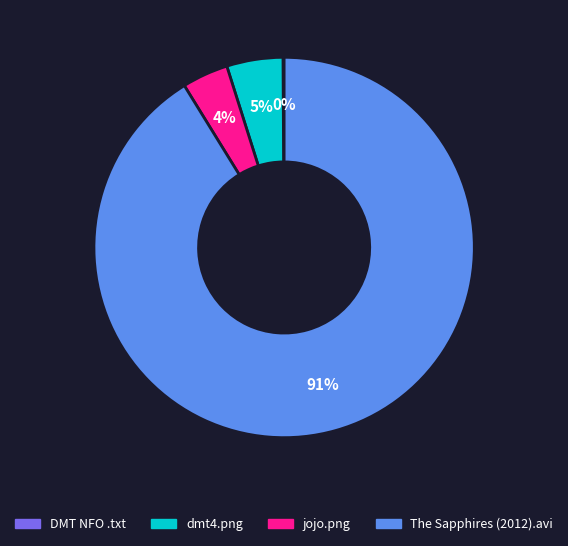

Do The Sapphires (2012).avi and dmt4.png together represent more than half of the pie?

Yes